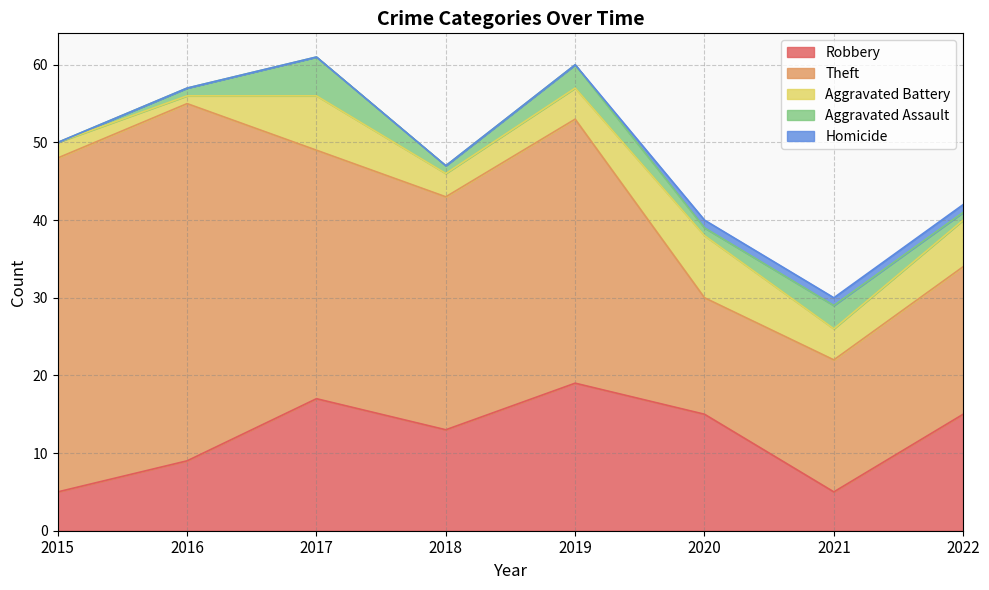

True or false: Aggravated Battery has a value of 9 at 2022.

False